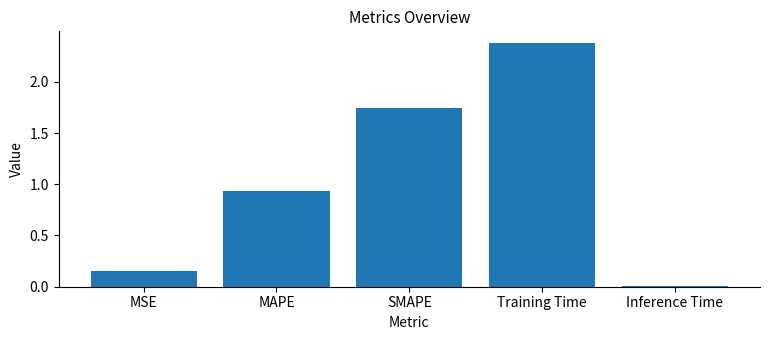

What is the sum of all values?

5.2